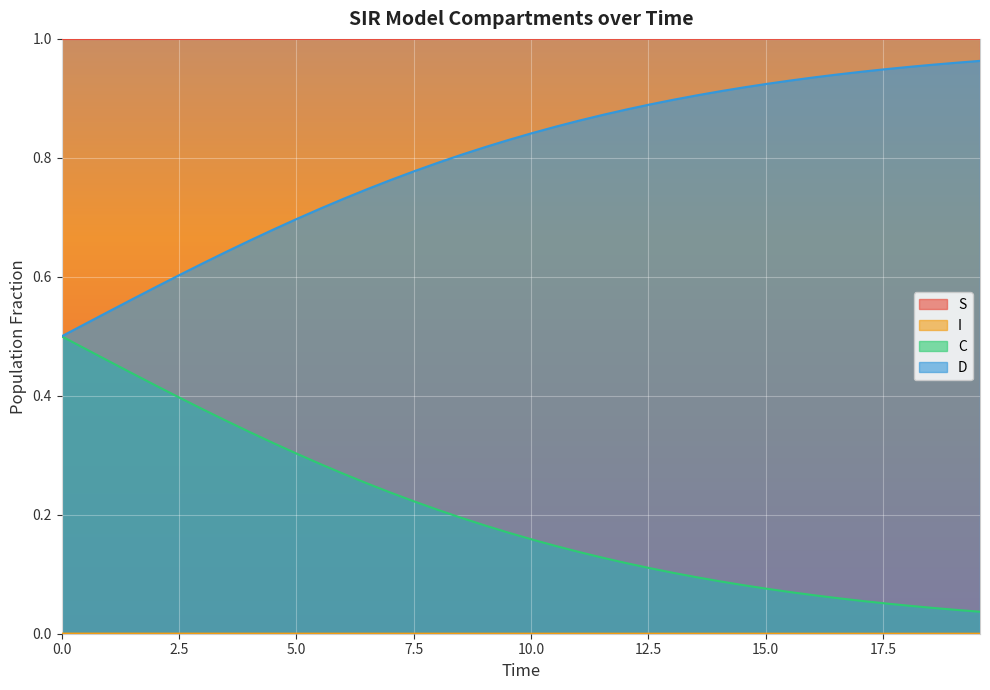

True or false: D and S cross at least once.

False